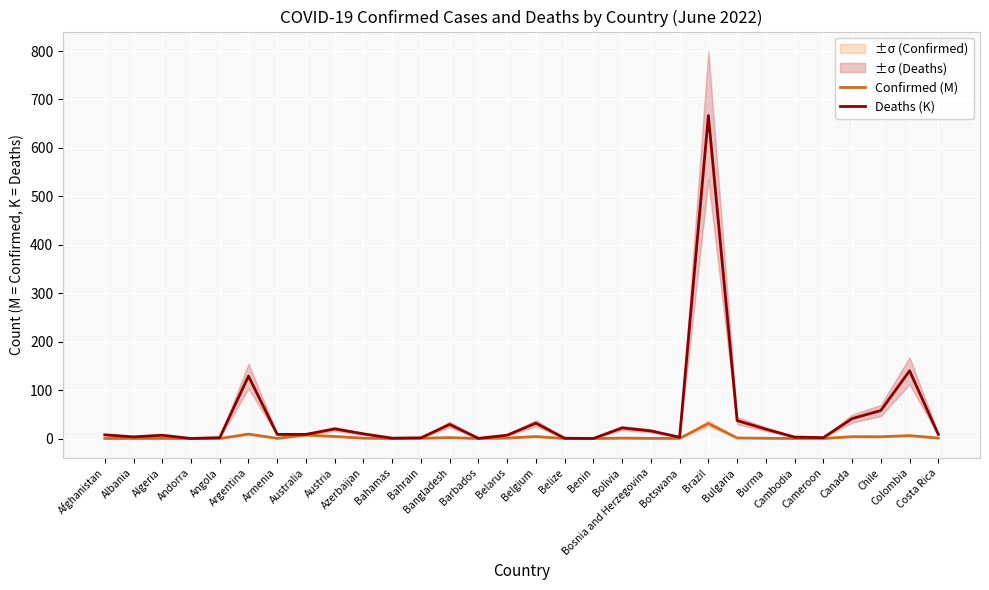

True or false: Confirmed (M) has more than 0 points higher than both neighbors.

True